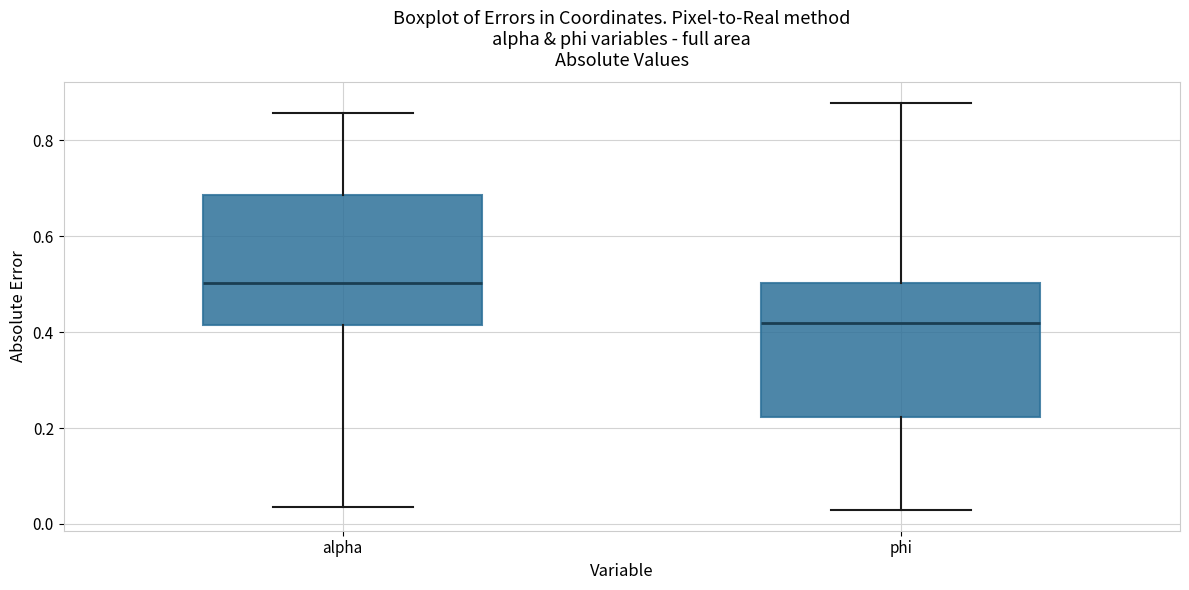

Reading left to right, read every box against the y-axis: the position of its median line, the range the box covers, and the ends of its whiskers. The values are not printed on the chart, so give them approximately, as read against the axis.

alpha: median 0.50, box 0.42 to 0.68, whiskers 0.04 to 0.86
phi: median 0.42, box 0.22 to 0.50, whiskers 0.02 to 0.88